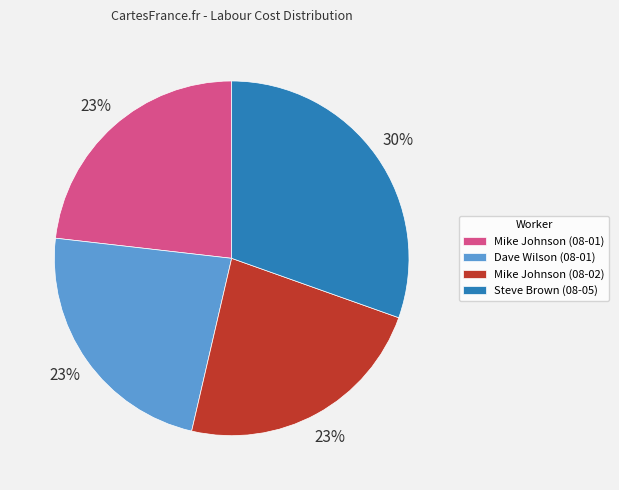

Do Steve Brown (08-05) and Mike Johnson (08-02) together represent more than half of the pie?

Yes